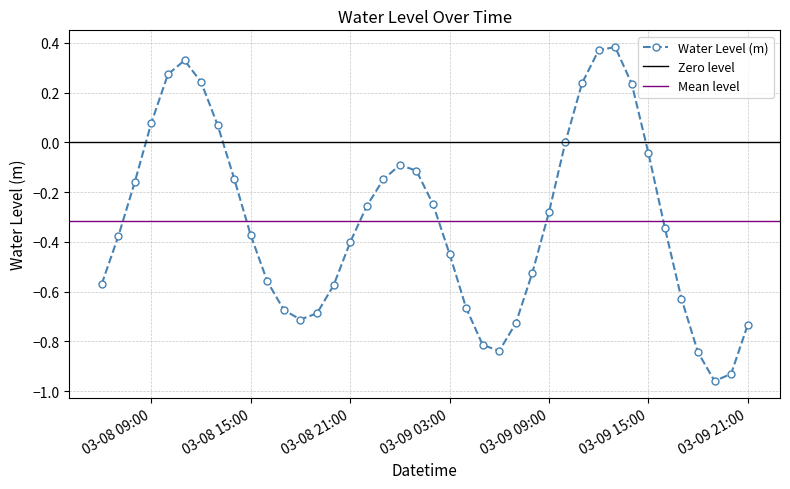

In Water Level (m), how many points are higher than both neighbors (excluding endpoints)?

3